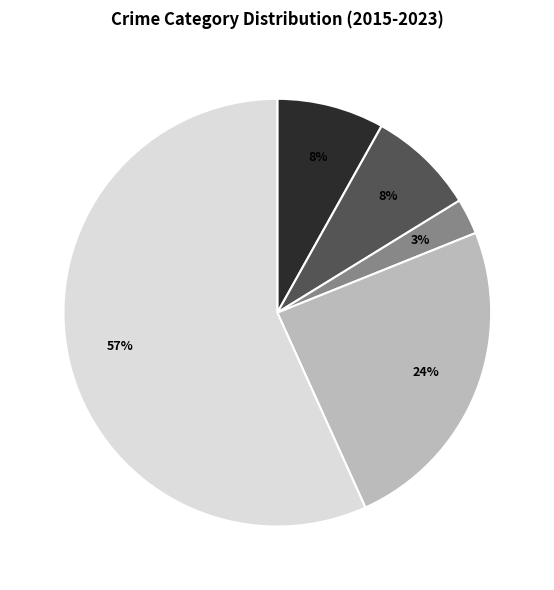

Does any single category account for the majority?

Yes